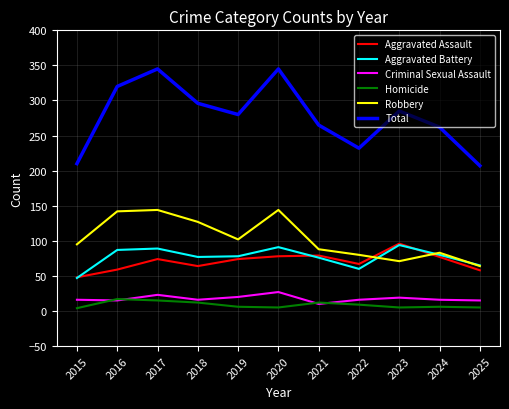

Which series changed the most between 2015 and 2019?

Total